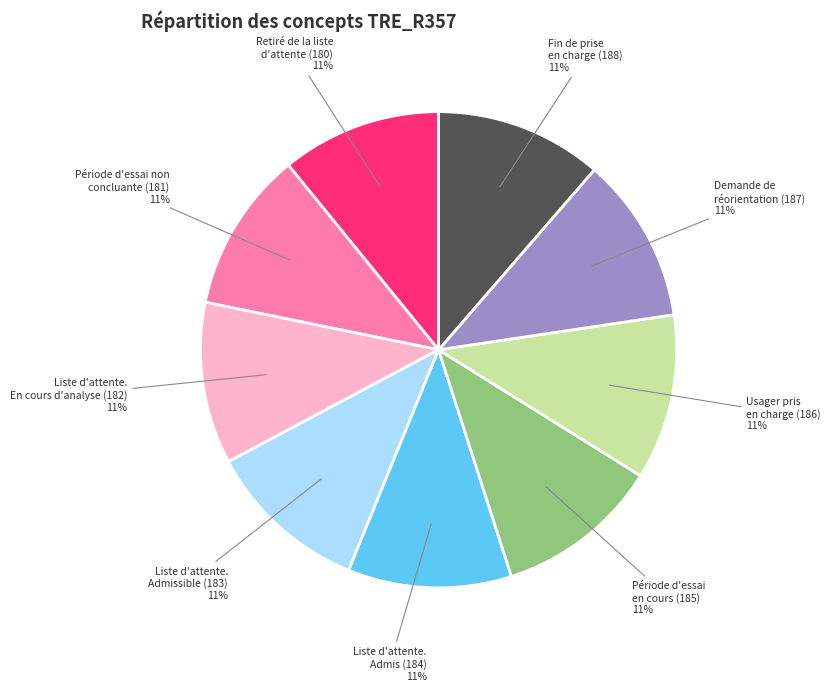

To the nearest percent, what is the average slice percentage?

11%